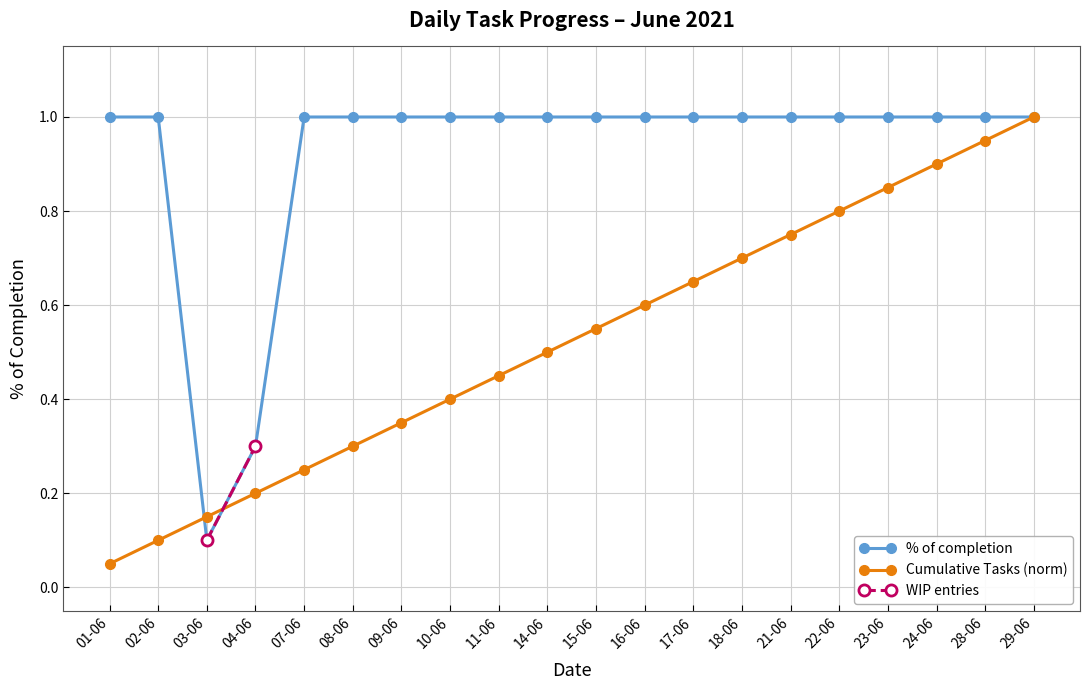

Rank the categories by Cumulative Tasks value from highest to lowest.

29-06, 28-06, 24-06, 23-06, 22-06, 21-06, 18-06, 17-06, 16-06, 15-06, 14-06, 11-06, 10-06, 09-06, 08-06, 07-06, 04-06, 03-06, 02-06, 01-06